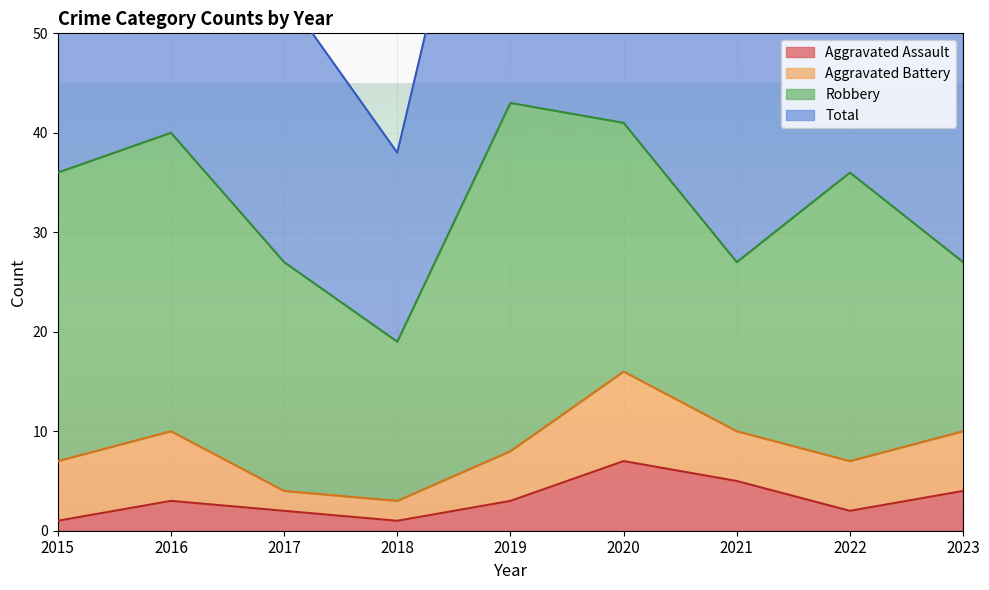

What is the difference between the highest and lowest values at 2015?

73